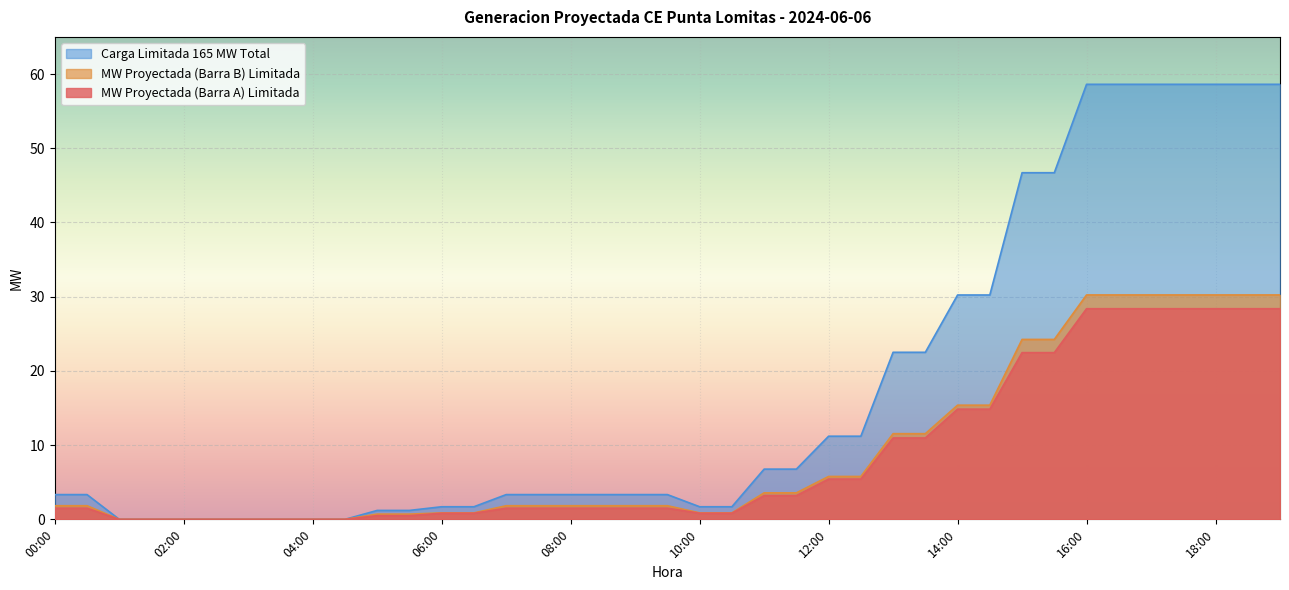

True or false: MW Proyectada (Barra B) Limitada and Carga Limitada 165 MW Total intersect in this chart.

False